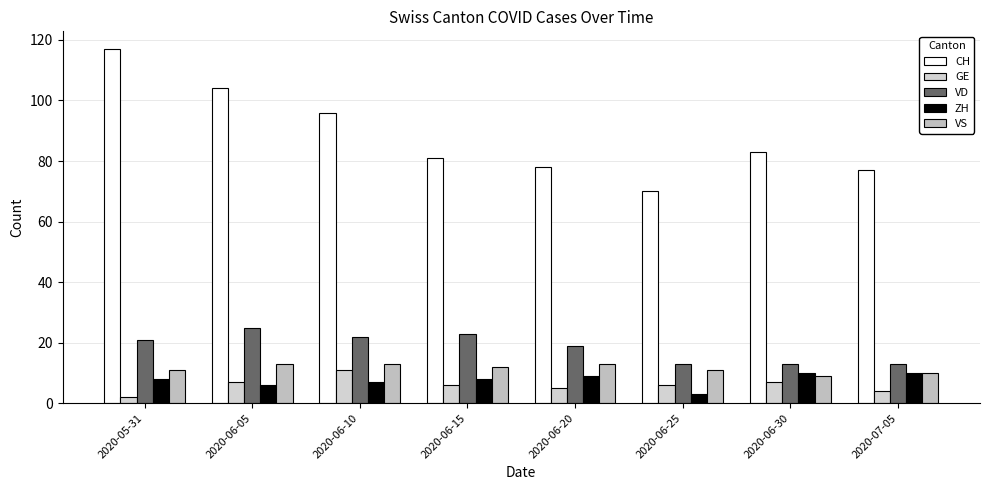

What is the maximum value shown in the chart?

117